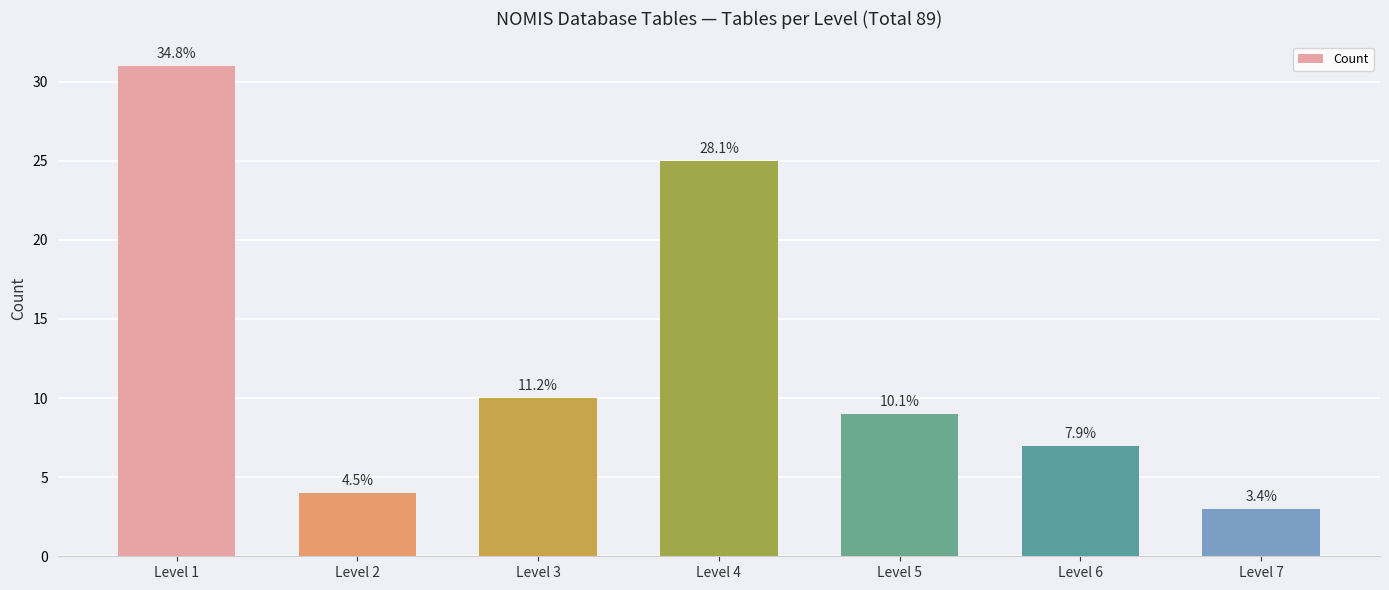

List the labels in order of value, smallest first.

Level 7, Level 2, Level 6, Level 5, Level 3, Level 4, Level 1